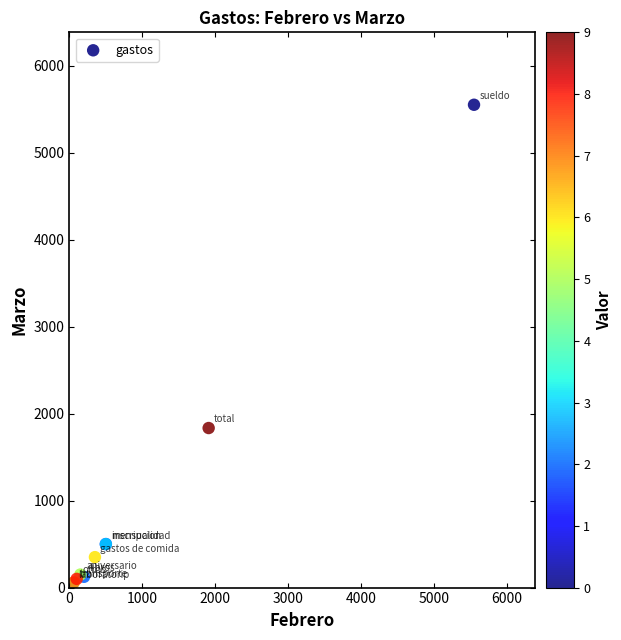

What Y value in the scatter plot is closest to 2800?

1834